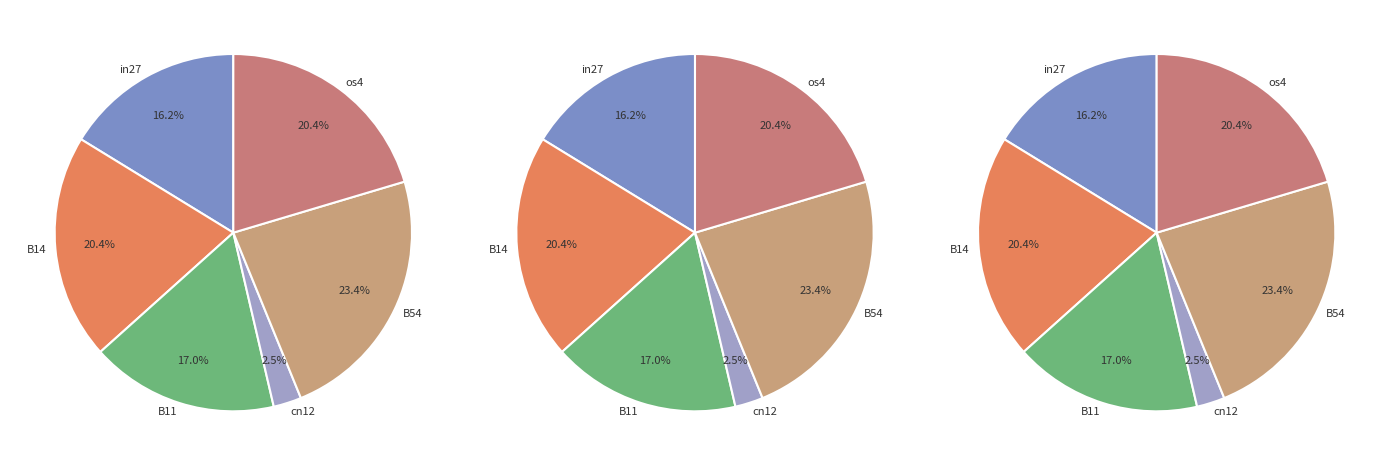

Is it true that B54 is 23% of the pie?

True